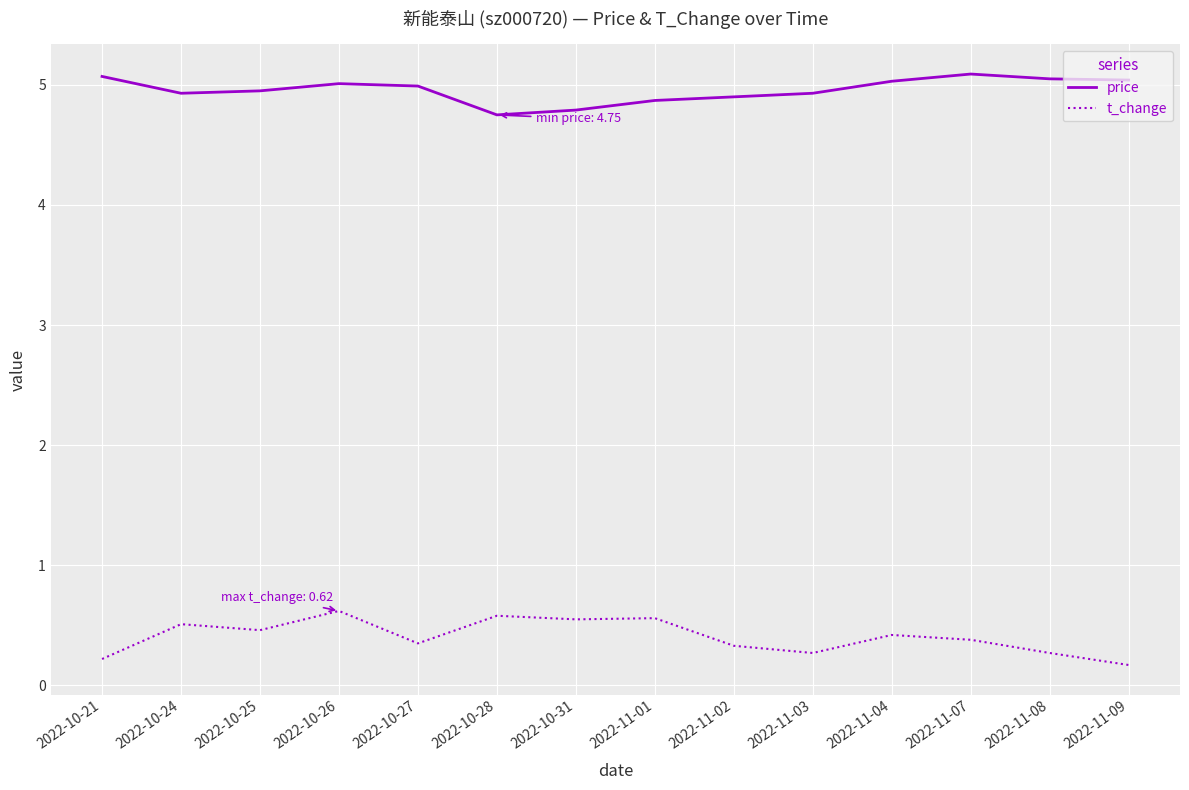

How many lines are shown in the chart?

2